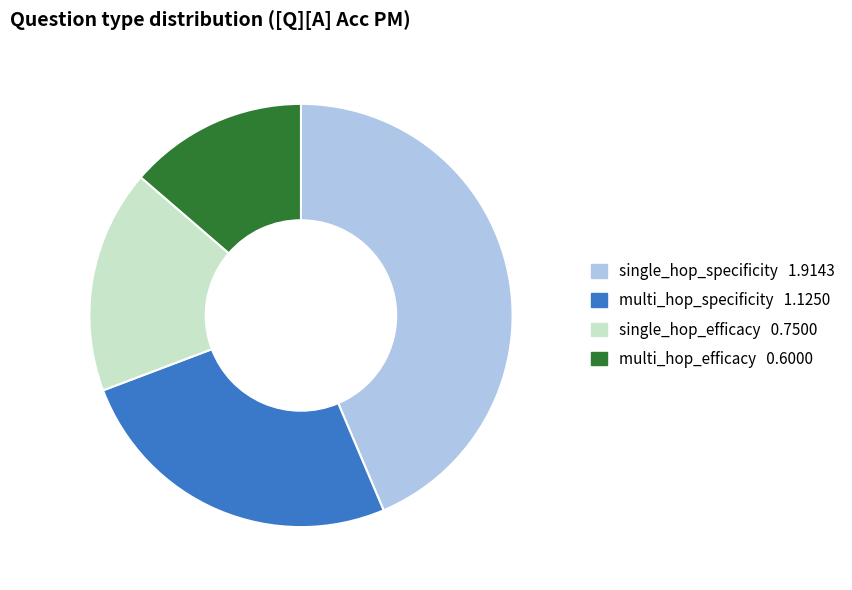

How many segments does this pie chart have?

4